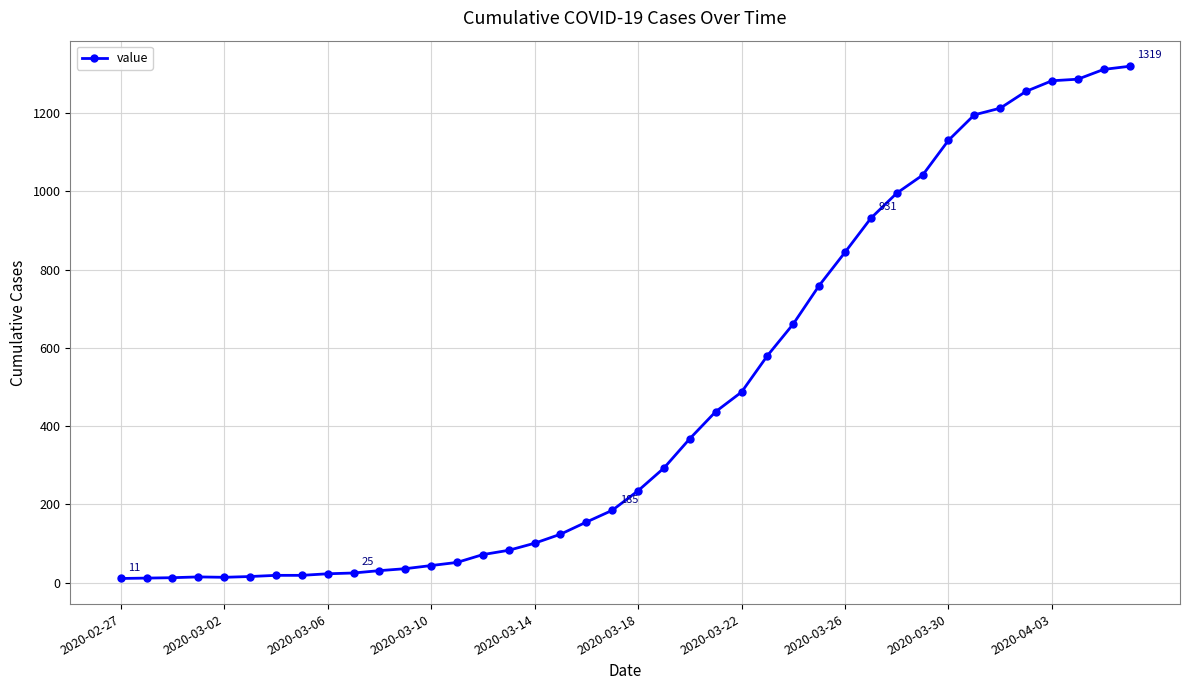

What is the greatest value displayed?

1319